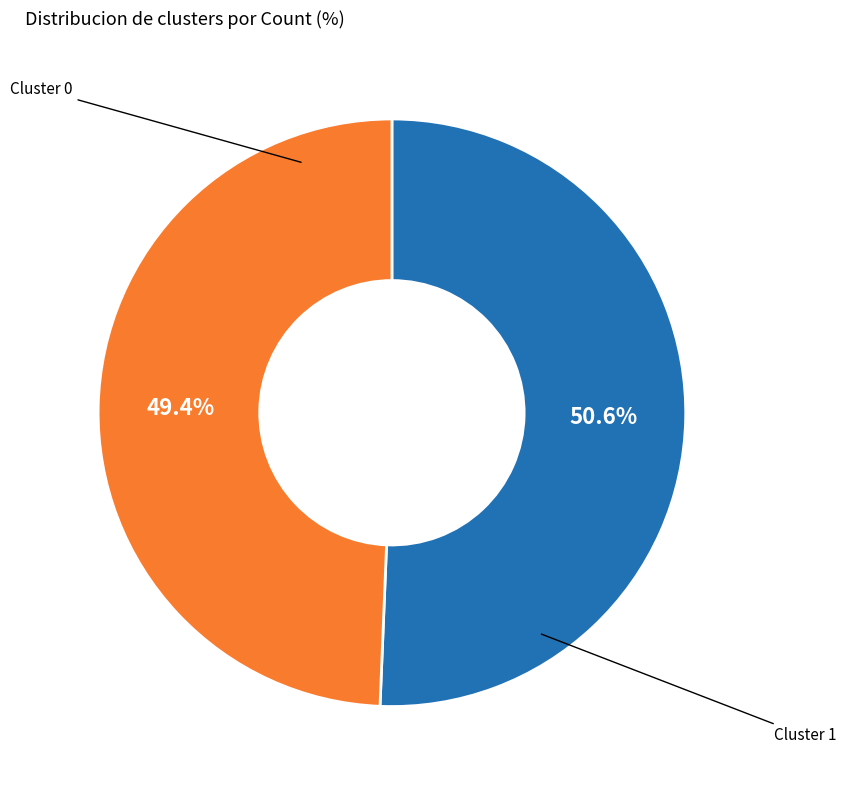

How many slices are in this pie chart?

2